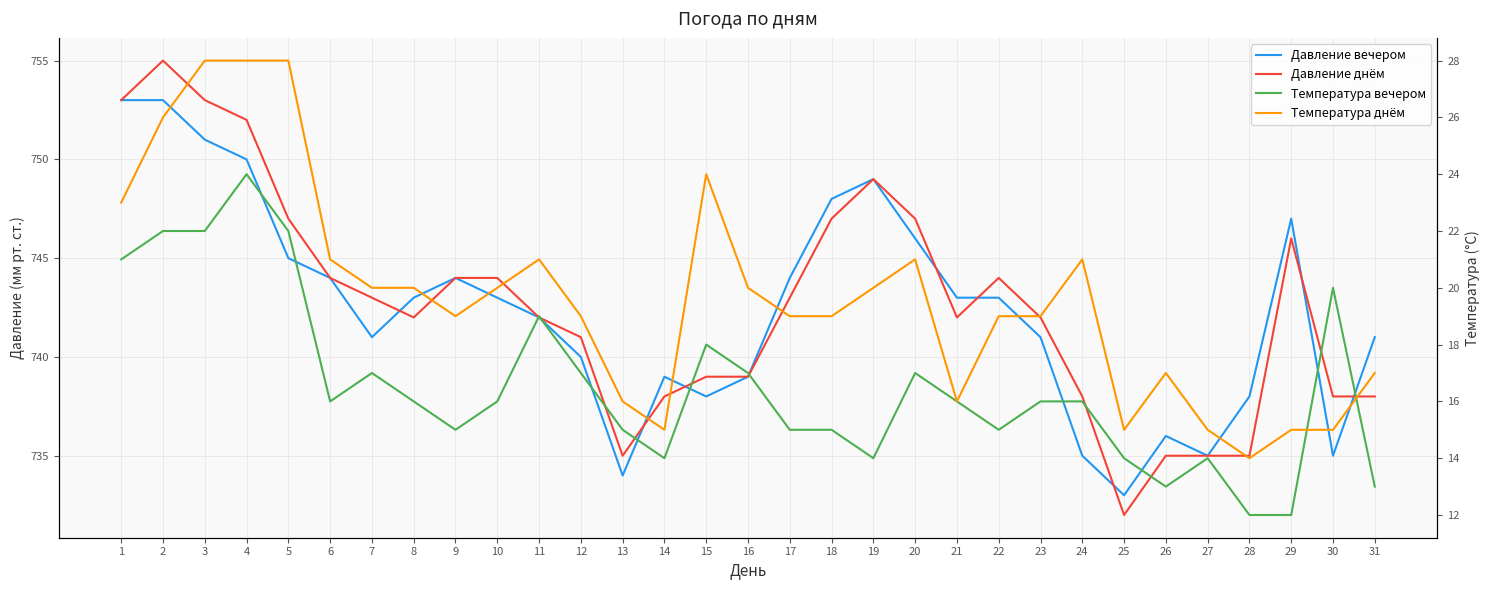

Does the chart display data point markers on the line(s)?

No